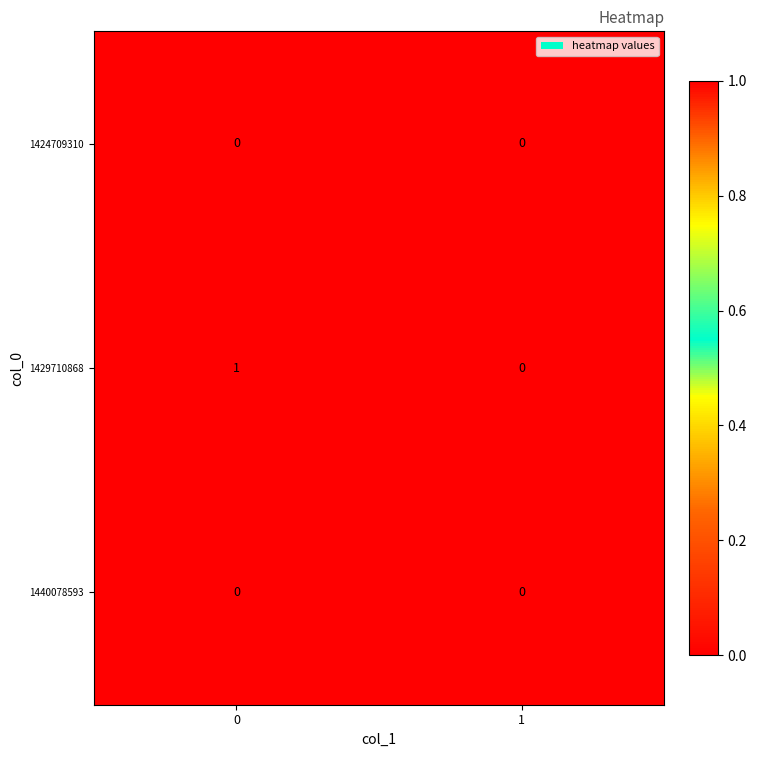

Between 0 and 1, which series saw the biggest shift?

1429710868